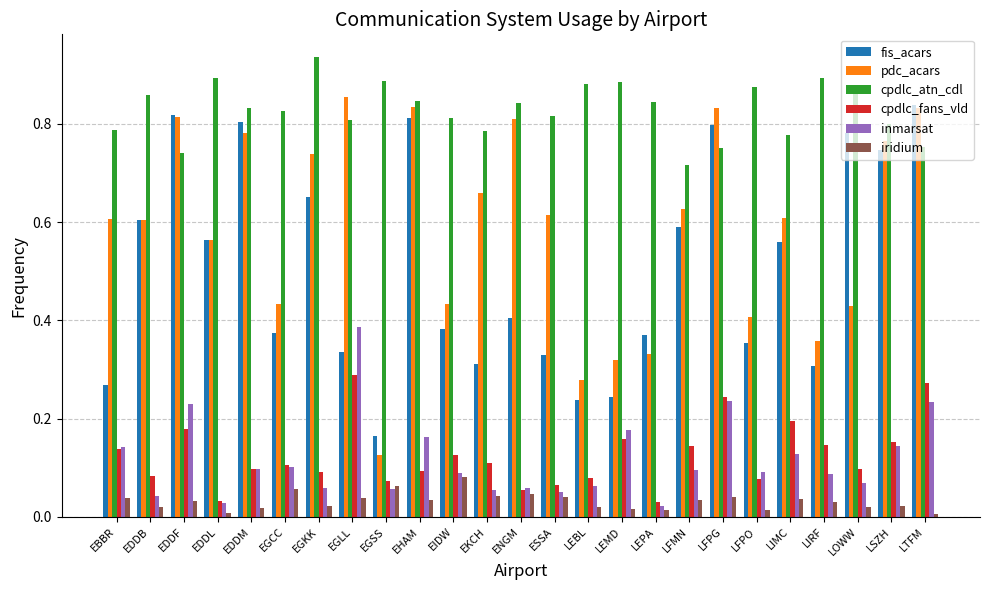

List the series in order of their peak value, lowest first.

iridium, cpdlc_fans_vld, inmarsat, fis_acars, pdc_acars, cpdlc_atn_cdl